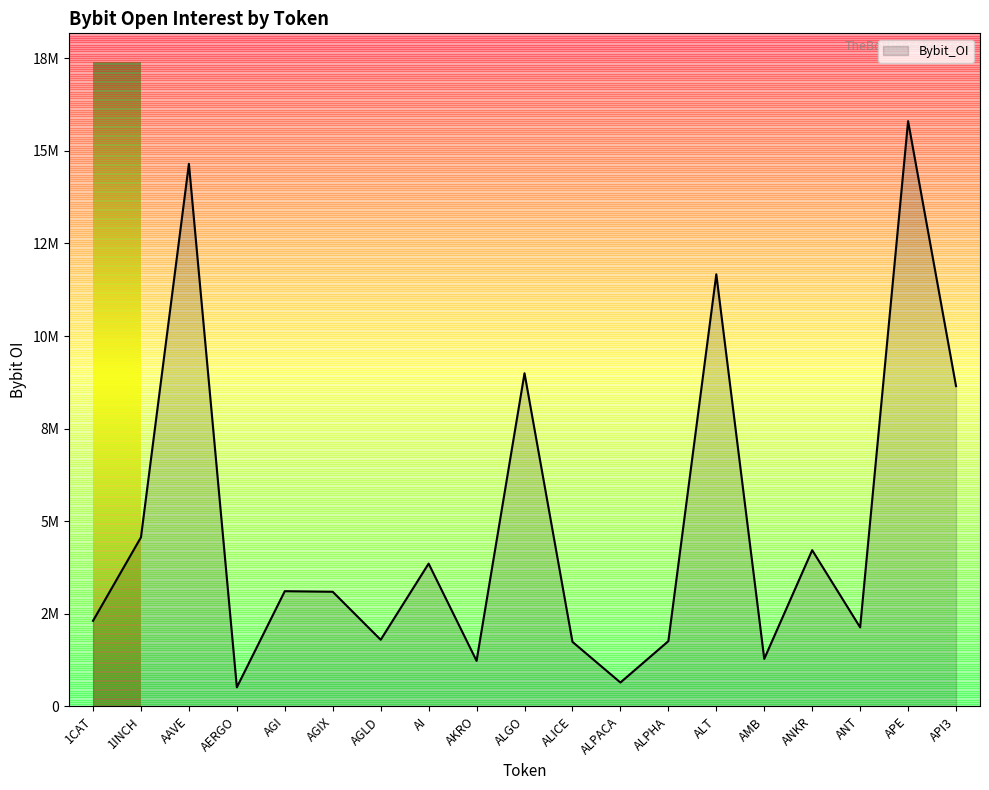

The value at AAVE is 14650849. True or false?

True